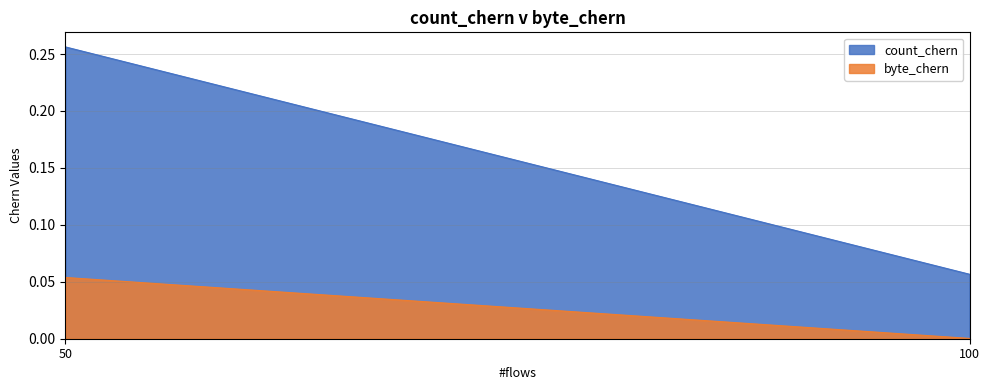

Between 50 and 100, which series saw the biggest shift?

count_chern